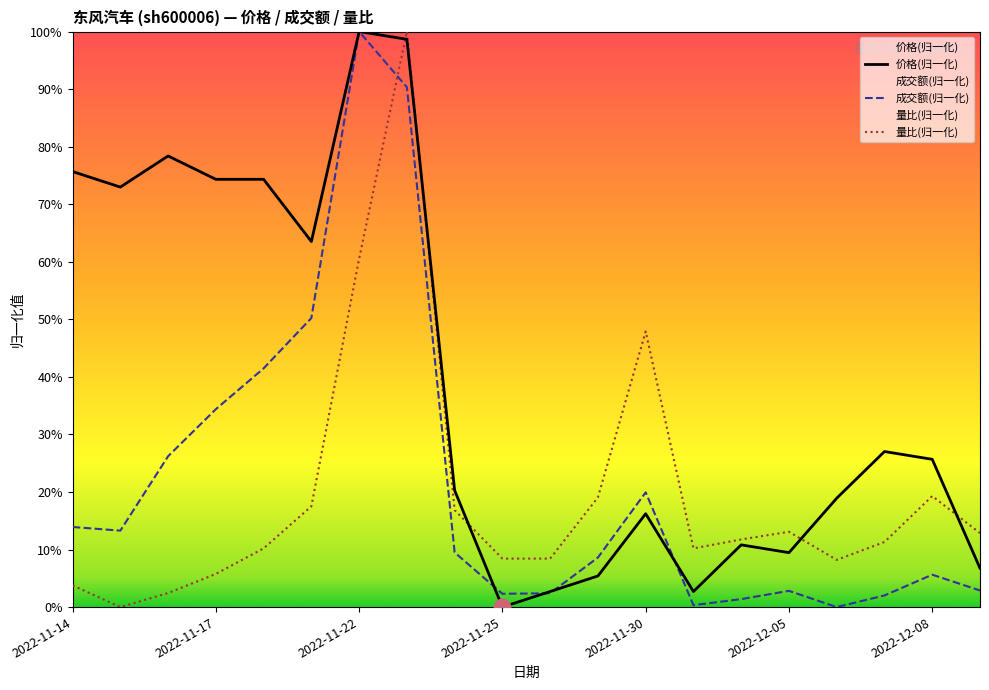

Rank the series by their maximum value, from lowest to highest.

价格(归一化), 成交额(归一化), 量比(归一化)